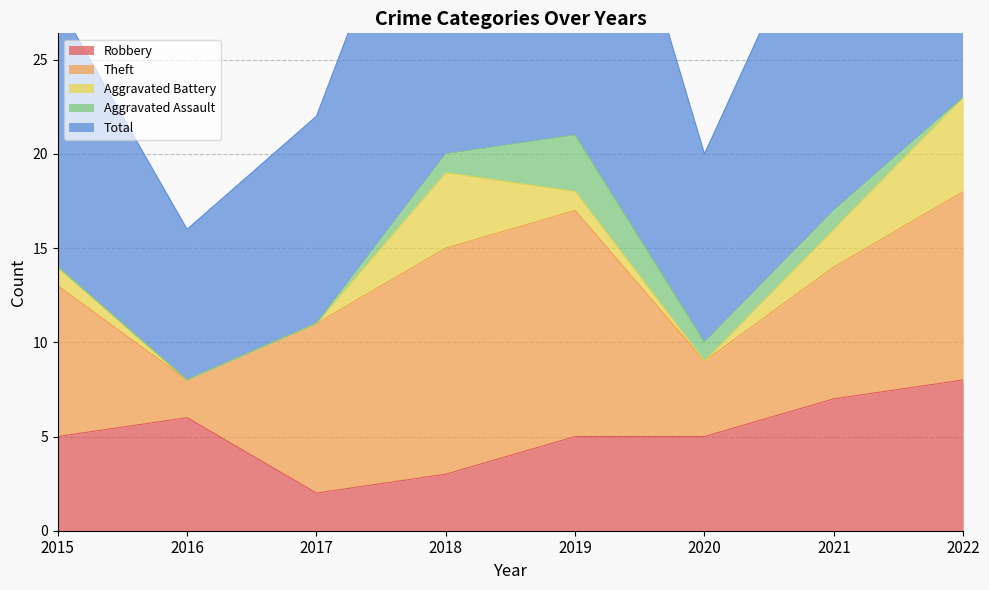

What is the average value of the Theft series?

8